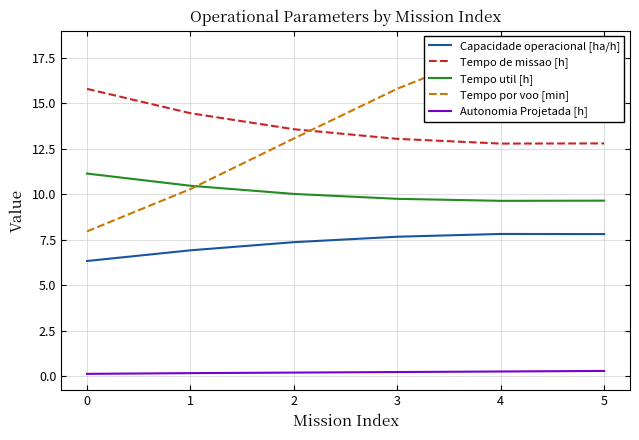

What is the sum of all Autonomia Projetada [h] values?

1.2